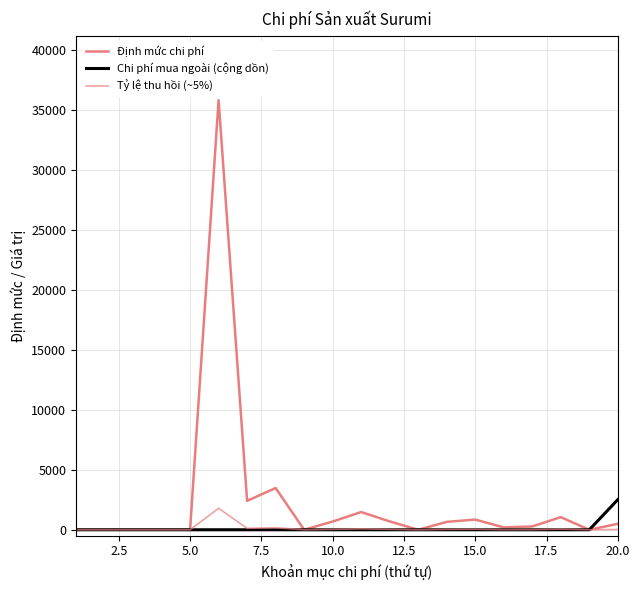

Count the number of categories in the chart.

20